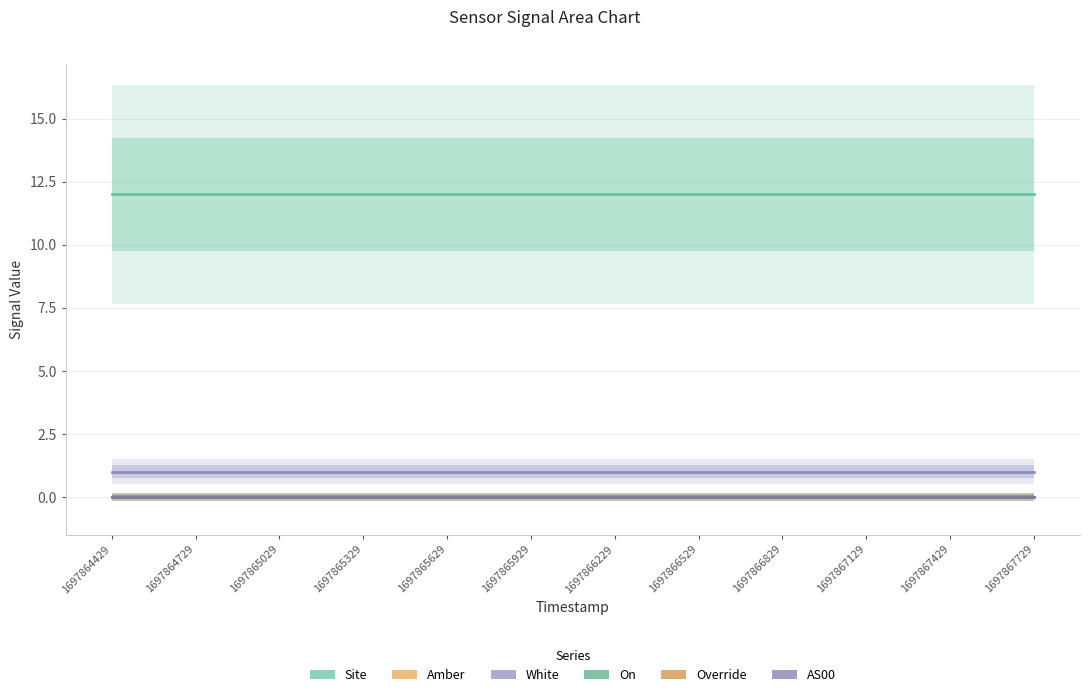

Rank the series by their maximum value, from highest to lowest.

Site, White, Amber, On, Override, AS00